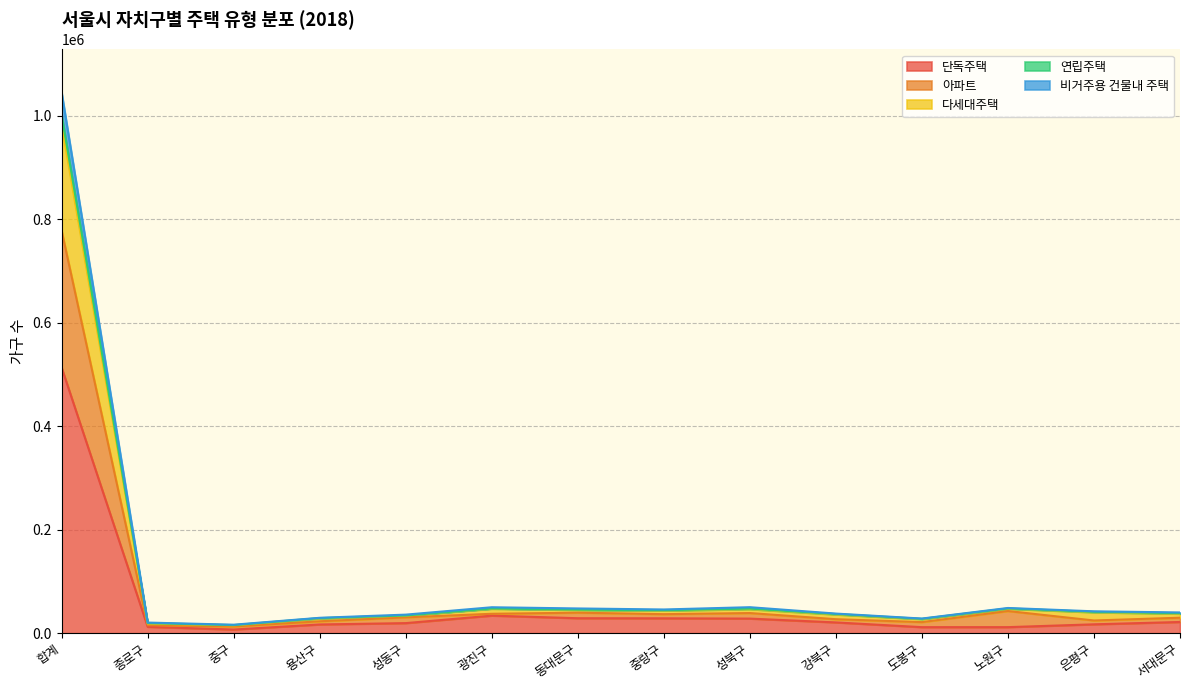

At which category is the sum across all series the highest?

합계